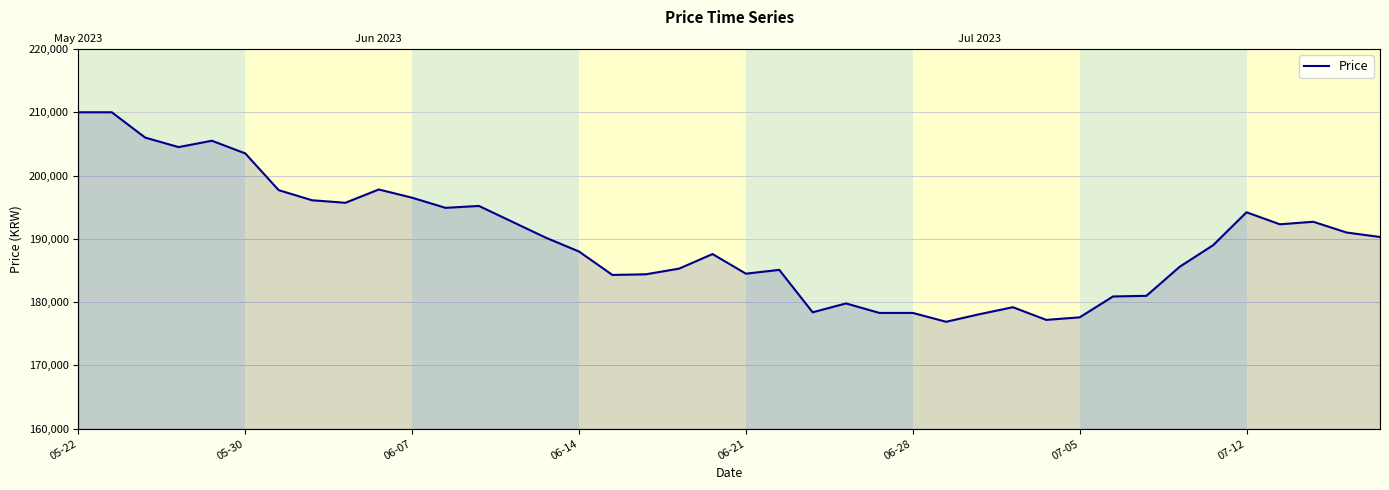

Reading left to right, extract all data points from this chart.

210000	210000	206000	204500	205500	203500	197700	196100	195700	197800	196500	194900	195200	192700	190200	188000	184300	184400	185300	187600	184500	185100	178400	179800	178300	178300	176900	178100	179200	177200	177600	180900	181000	185600	189000	194200	192300	192700	191000	190300